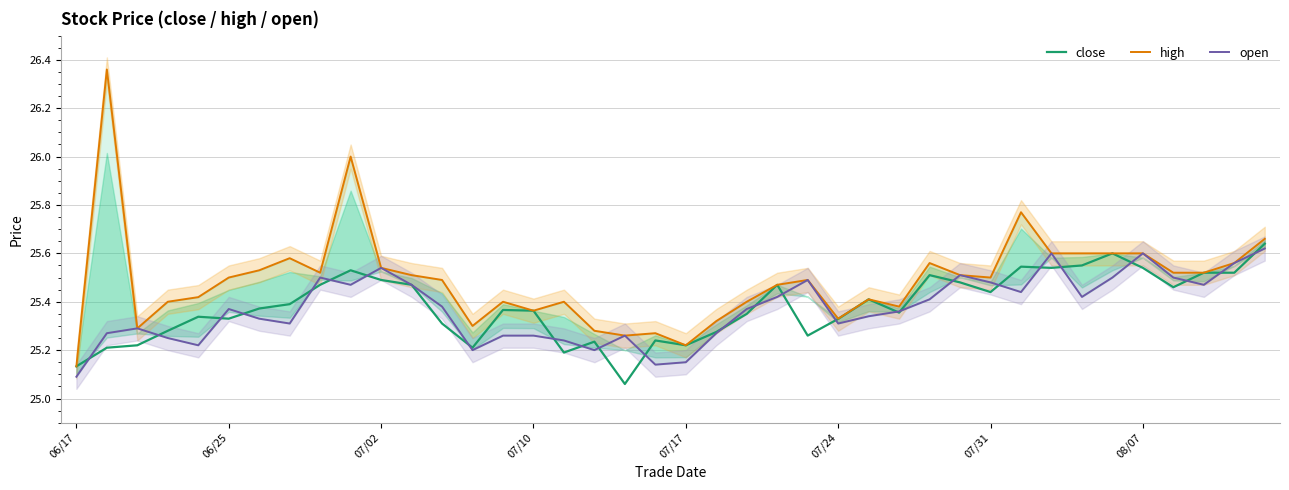

How many lines are shown in the chart?

3